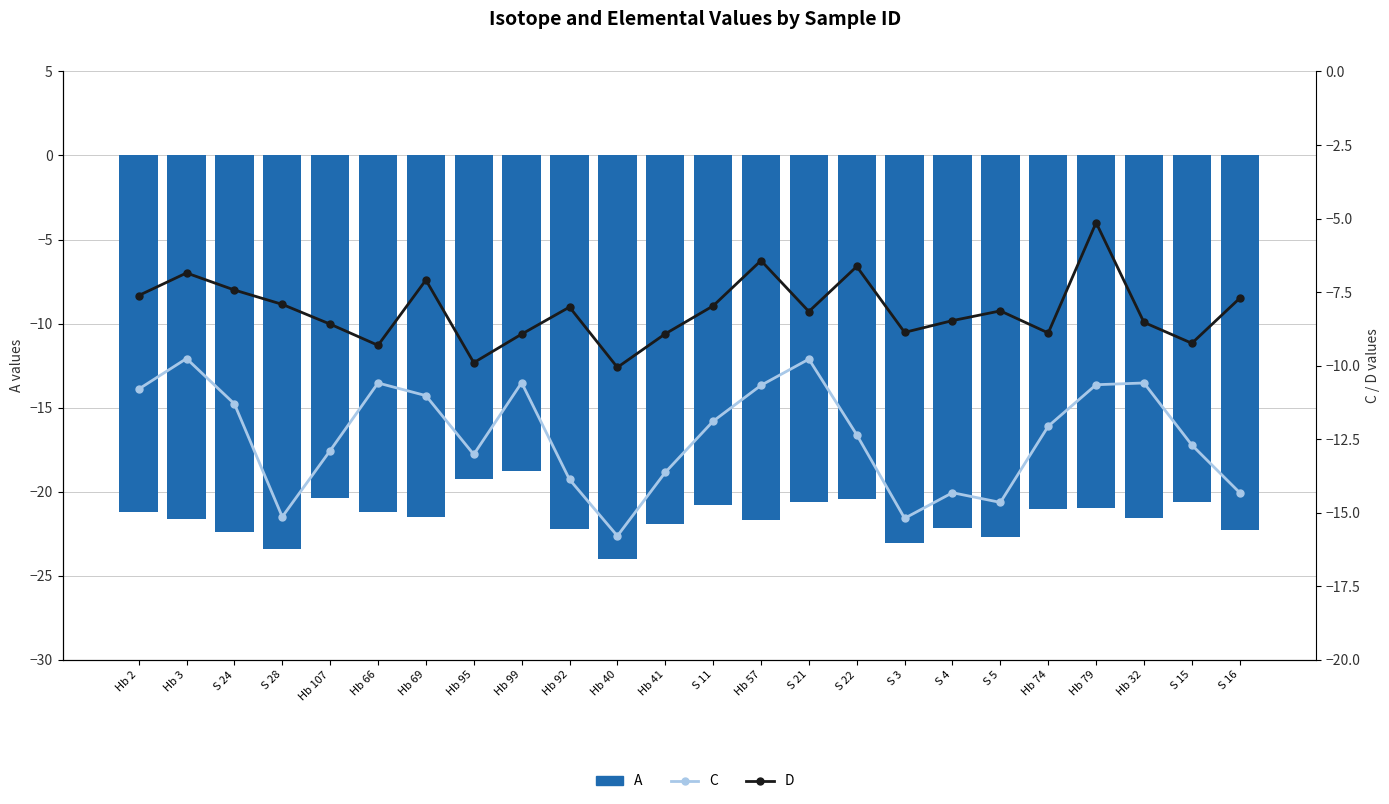

What is the sum of all D values?

-194.8